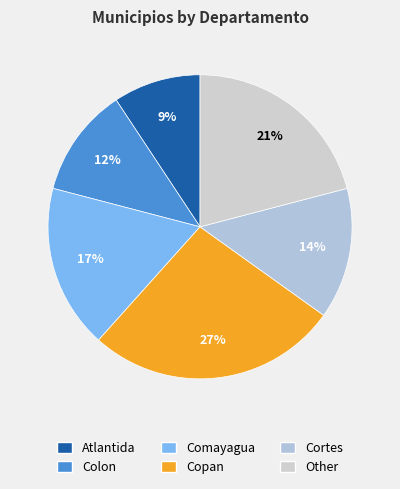

The Comayagua slice represents 5% of the pie. True or false?

False